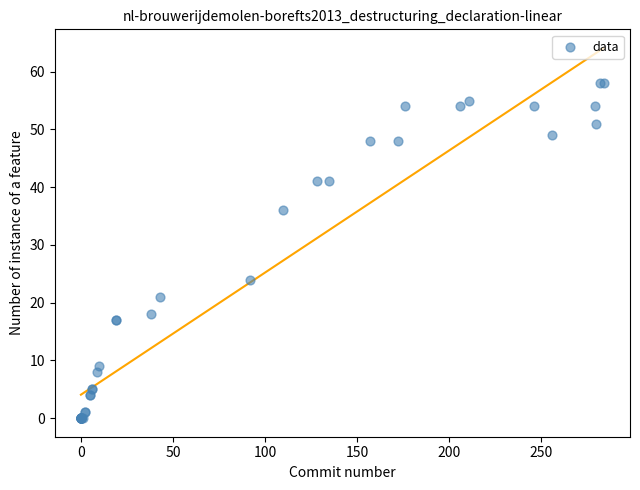

What Y value in the scatter plot is closest to 29?

24